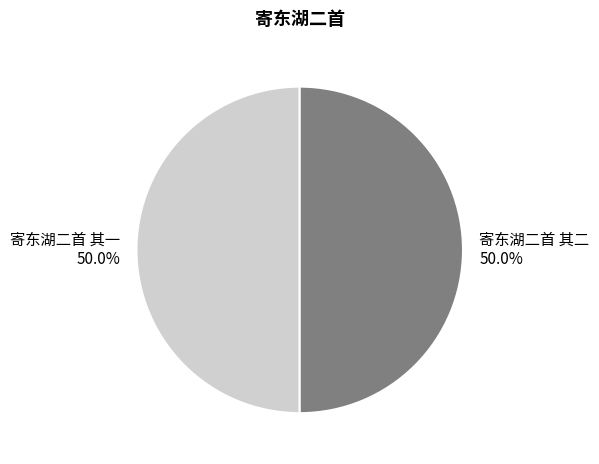

What percentage is NOT represented by 寄东湖二首 其一?

50.0%